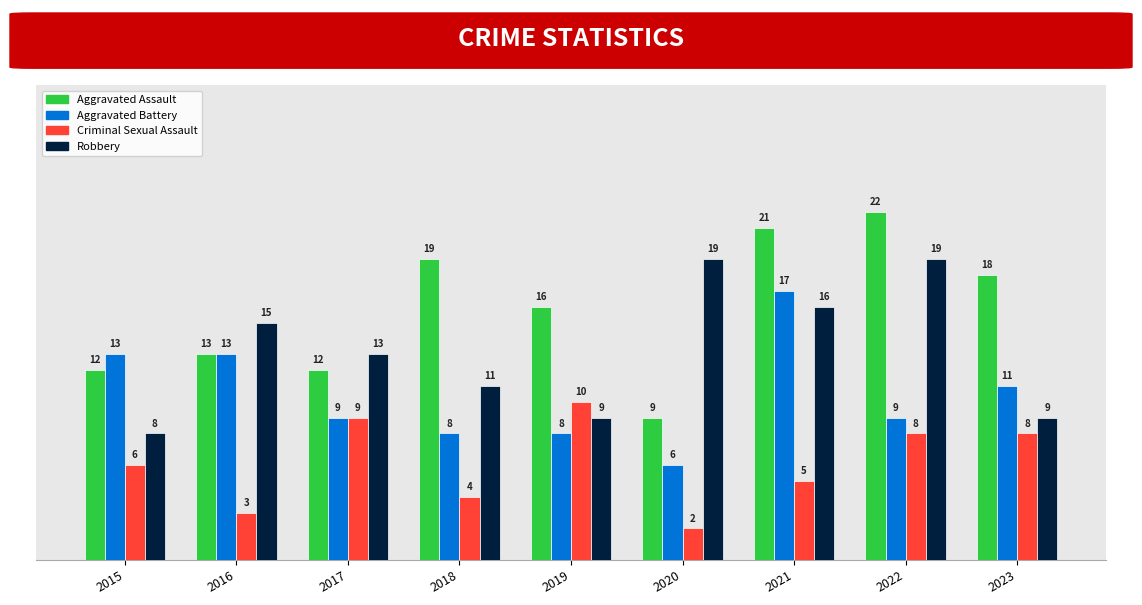

What is the difference between the highest and lowest values at 2021?

16